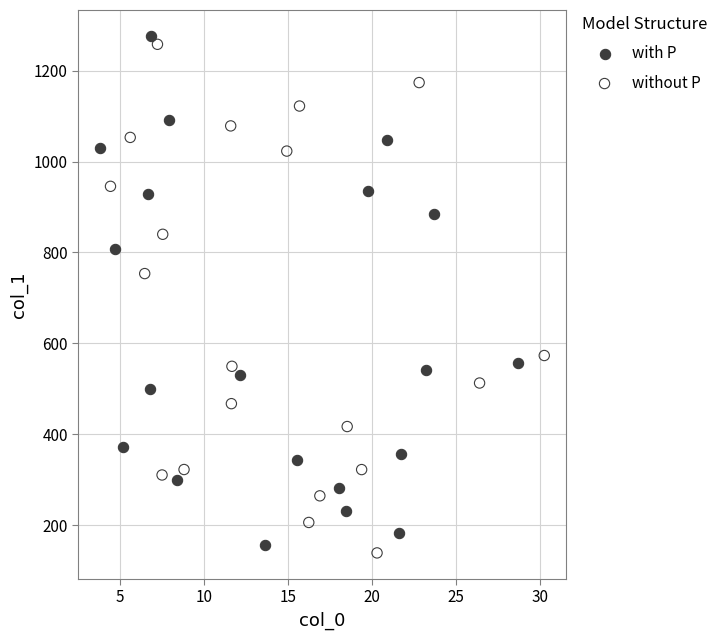

Which series reaches the minimum Y coordinate?

without P